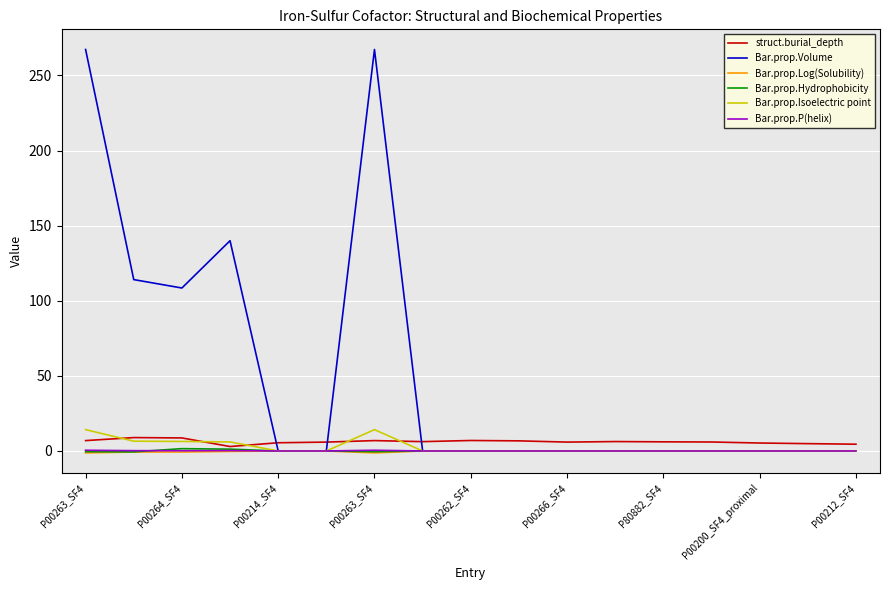

Which series has the widest spread of values?

Bar.prop.Volume